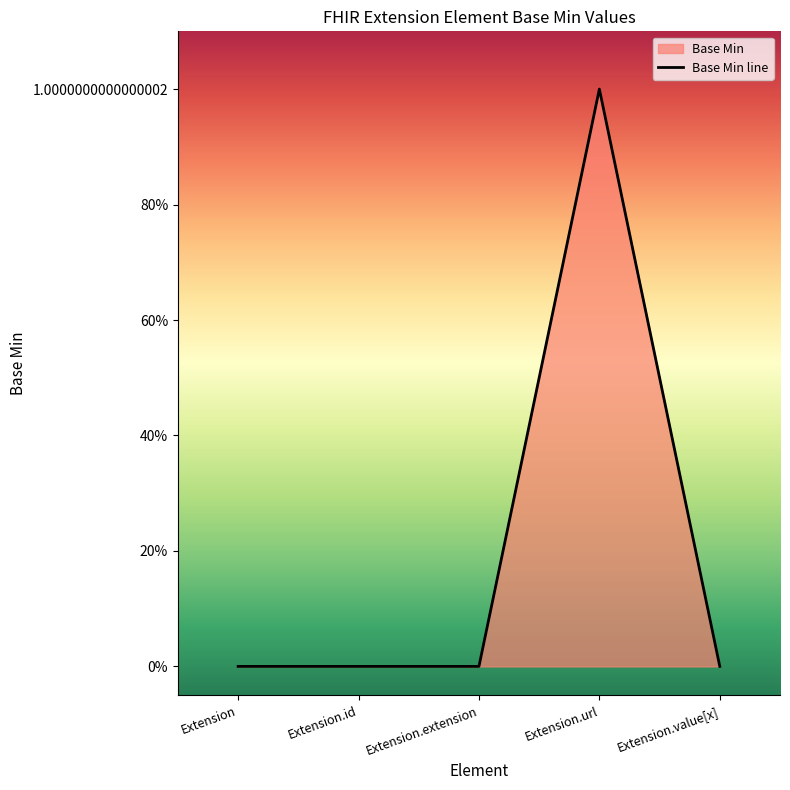

What is the difference between the maximum and minimum values?

1